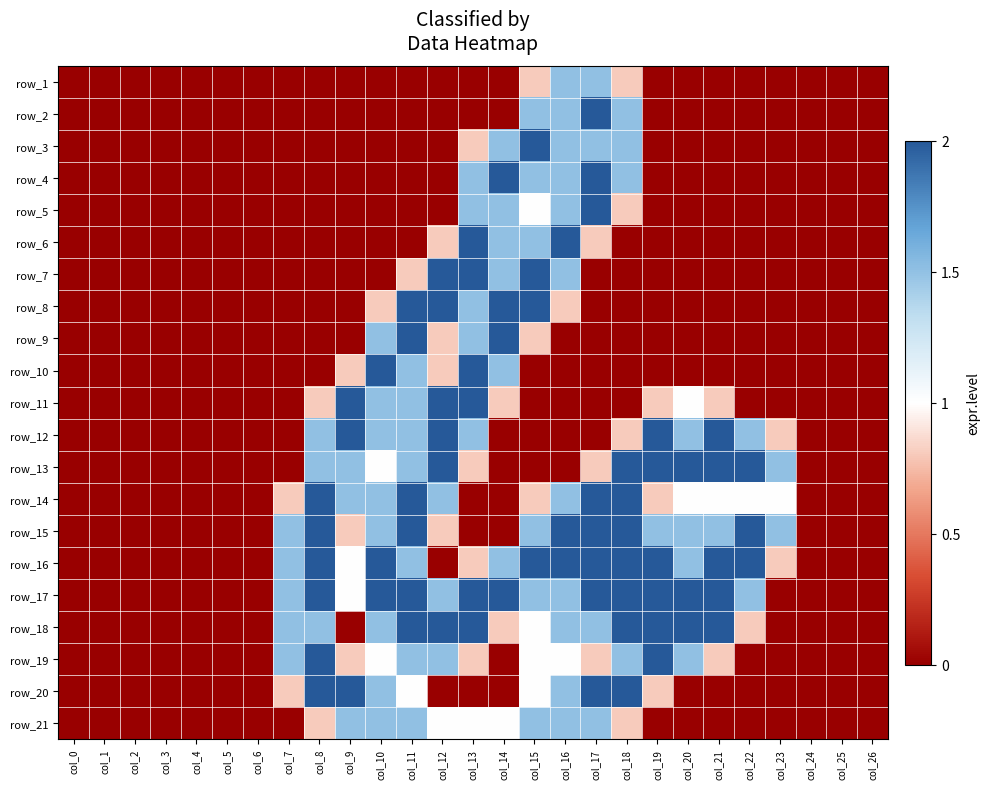

Is the value of row_14 at col_20 greater than the value of row_16 at col_3?

Yes